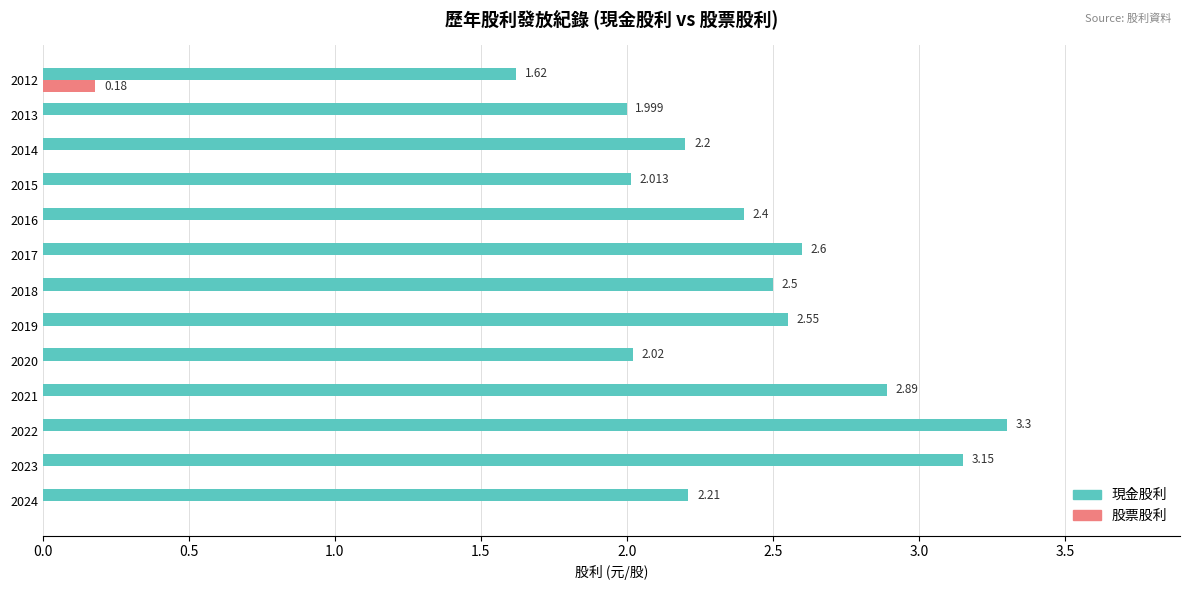

Which series has the largest total across all categories?

現金股利